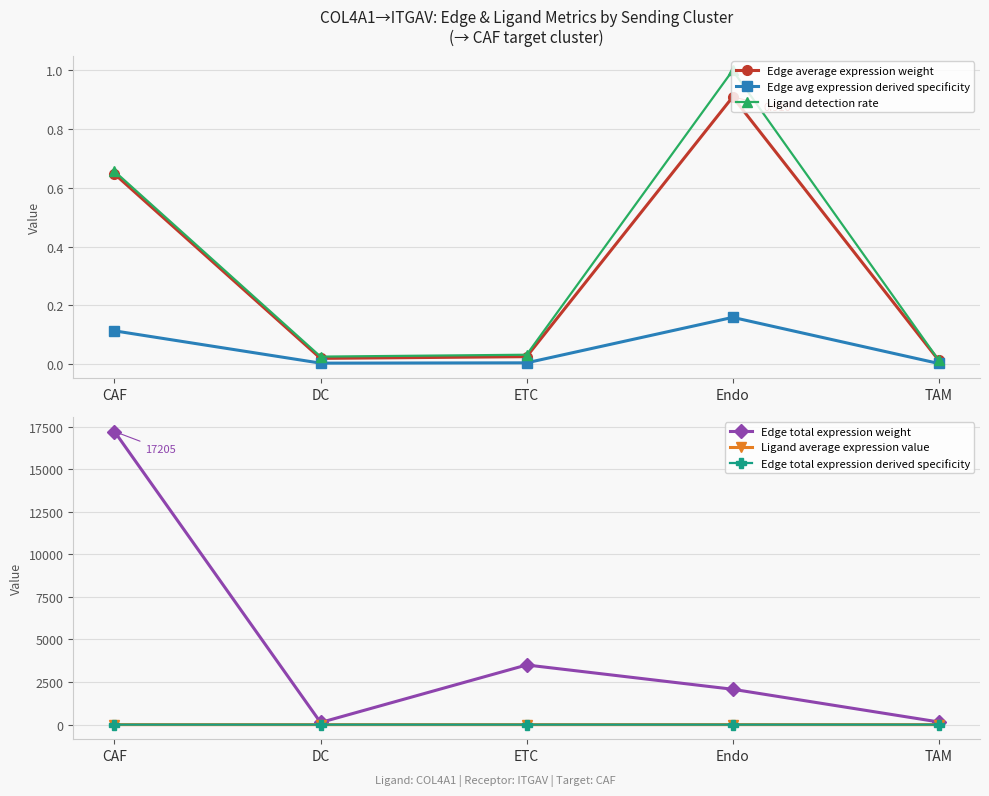

Which series has the largest total across all categories?

Edge total expression weight